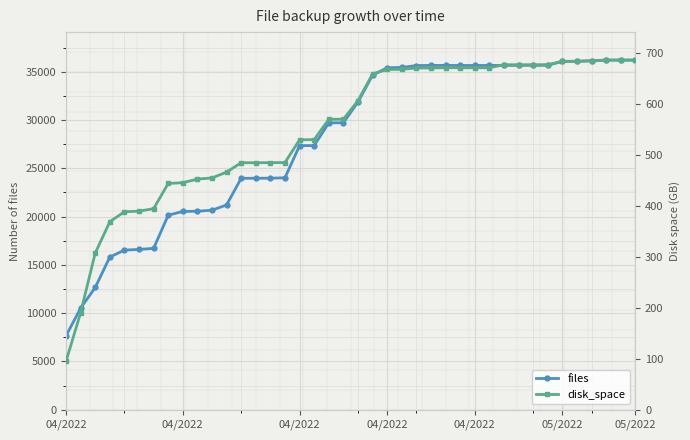

What are all the series names shown in the legend?

files, disk_space